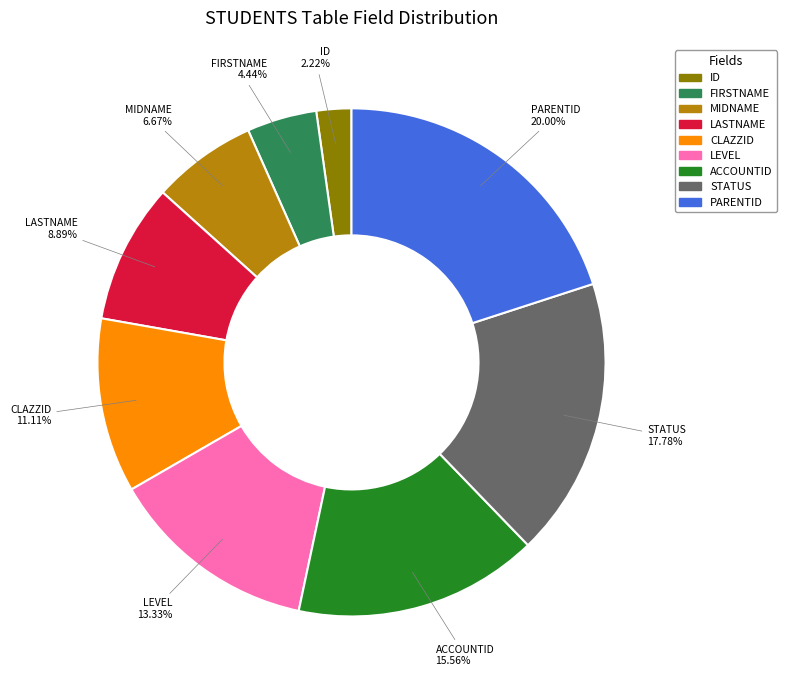

How much of the chart is everything except ACCOUNTID?

84.4%